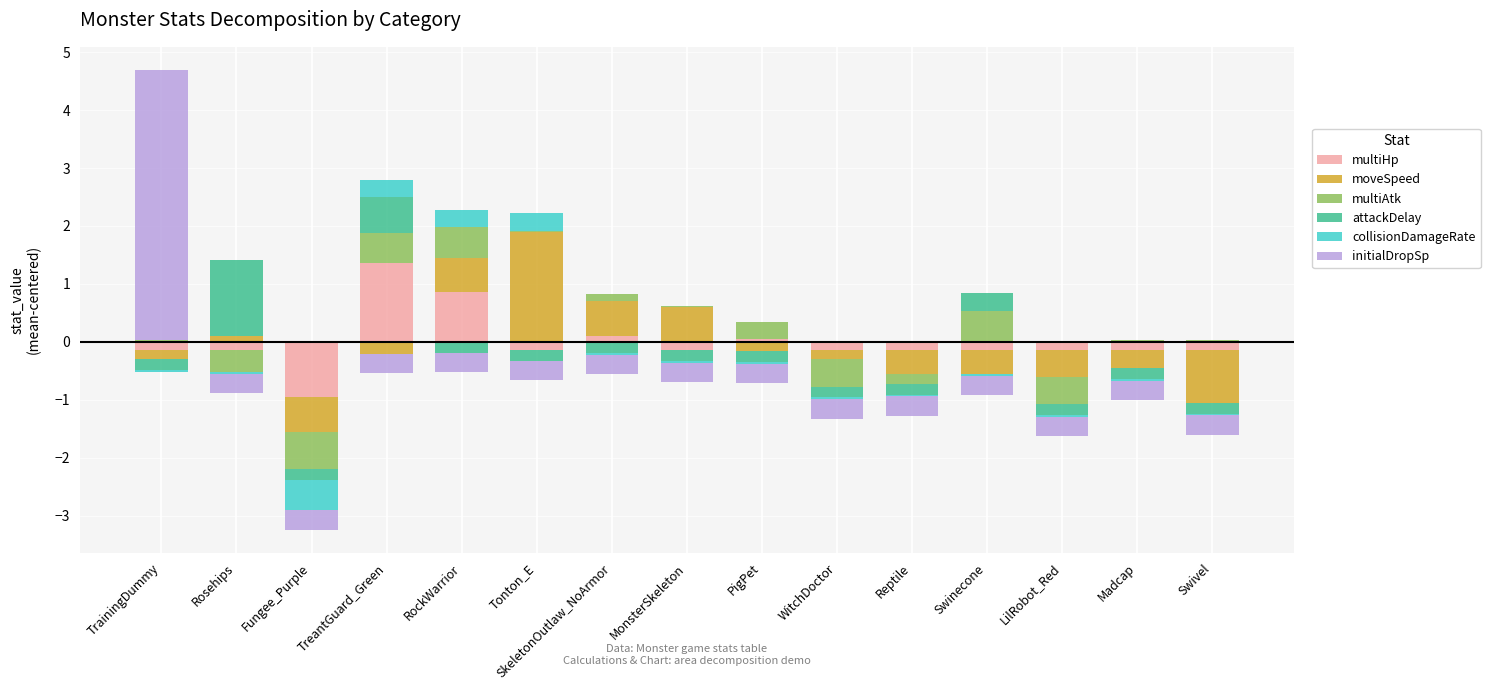

How many bars are there in total?

90